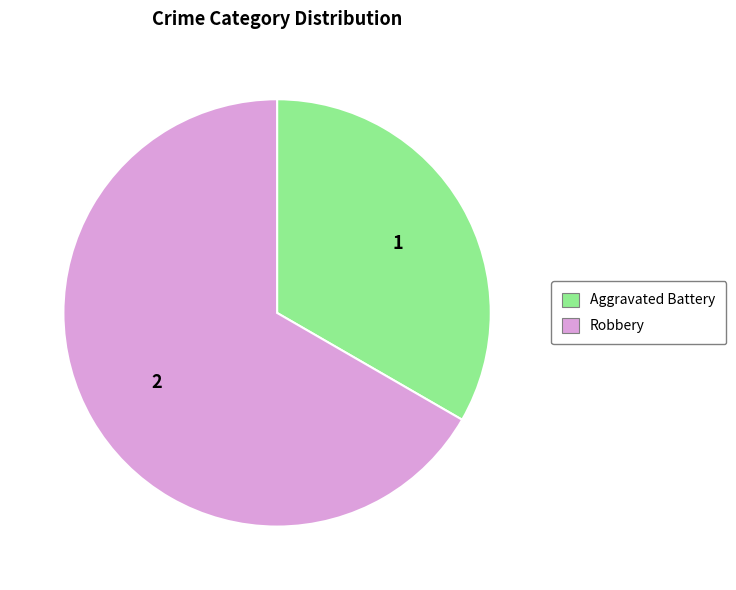

Which slice is the smallest?

Aggravated Battery